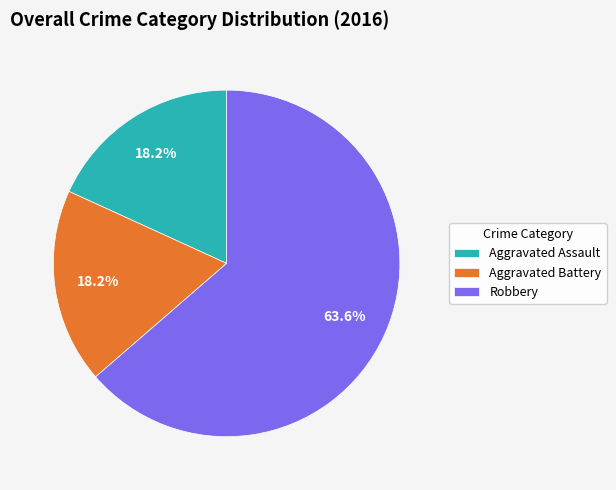

What is the largest slice in the pie chart?

Robbery